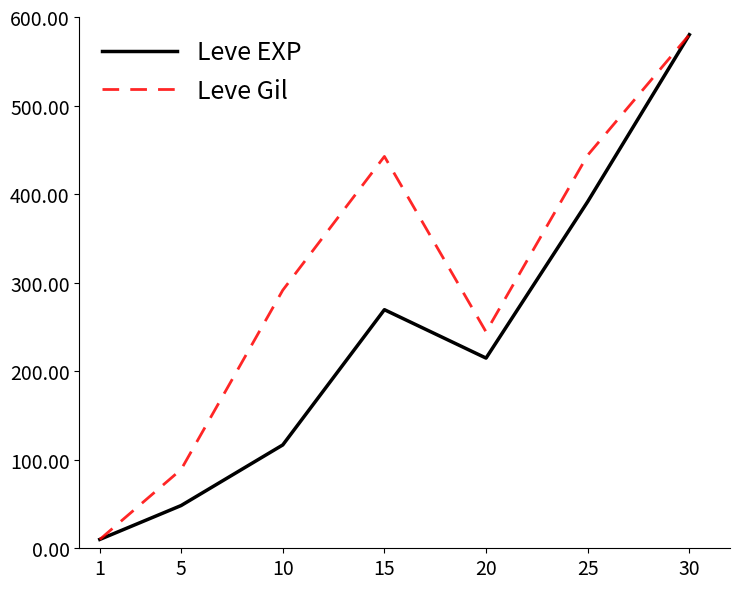

True or false: Leve Gil has a value of 145.6 at 30.

False